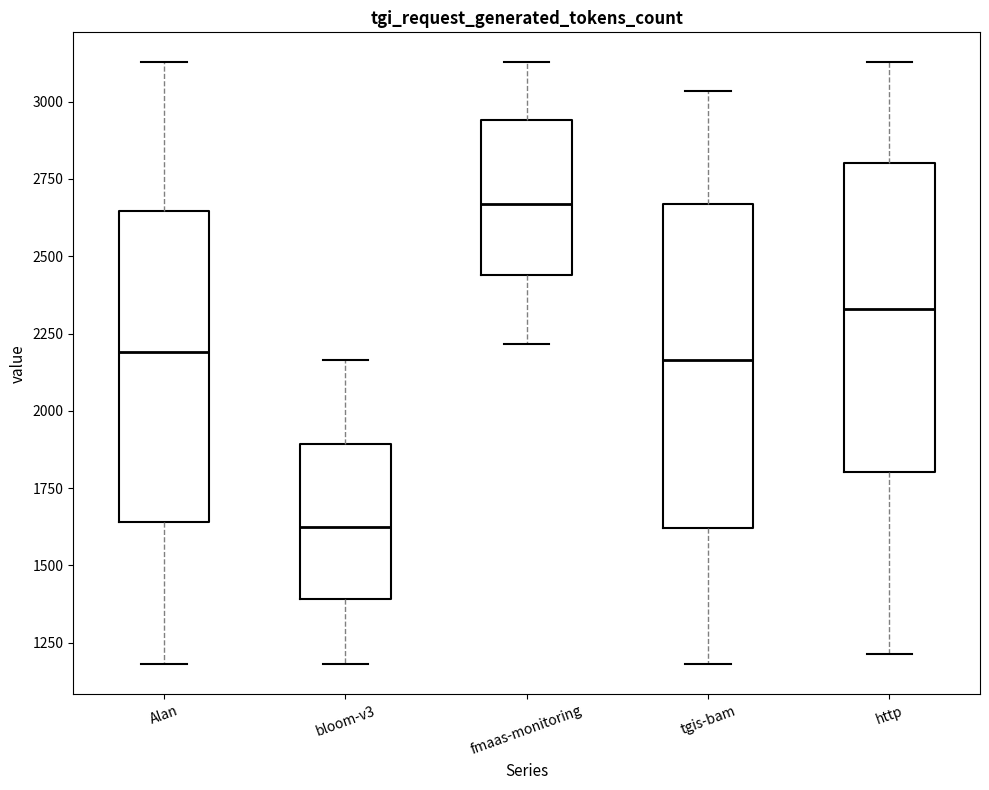

Reading left to right, read every box against the y-axis: the position of its median line, the range the box covers, and the ends of its whiskers. The values are not printed on the chart, so give them approximately, as read against the axis.

Alan: median 2200, box 1650 to 2650, whiskers 1200 to 3150
bloom-v3: median 1600, box 1400 to 1900, whiskers 1200 to 2150
fmaas-monitoring: median 2650, box 2450 to 2950, whiskers 2200 to 3150
tgis-bam: median 2150, box 1600 to 2650, whiskers 1200 to 3050
http: median 2350, box 1800 to 2800, whiskers 1200 to 3150